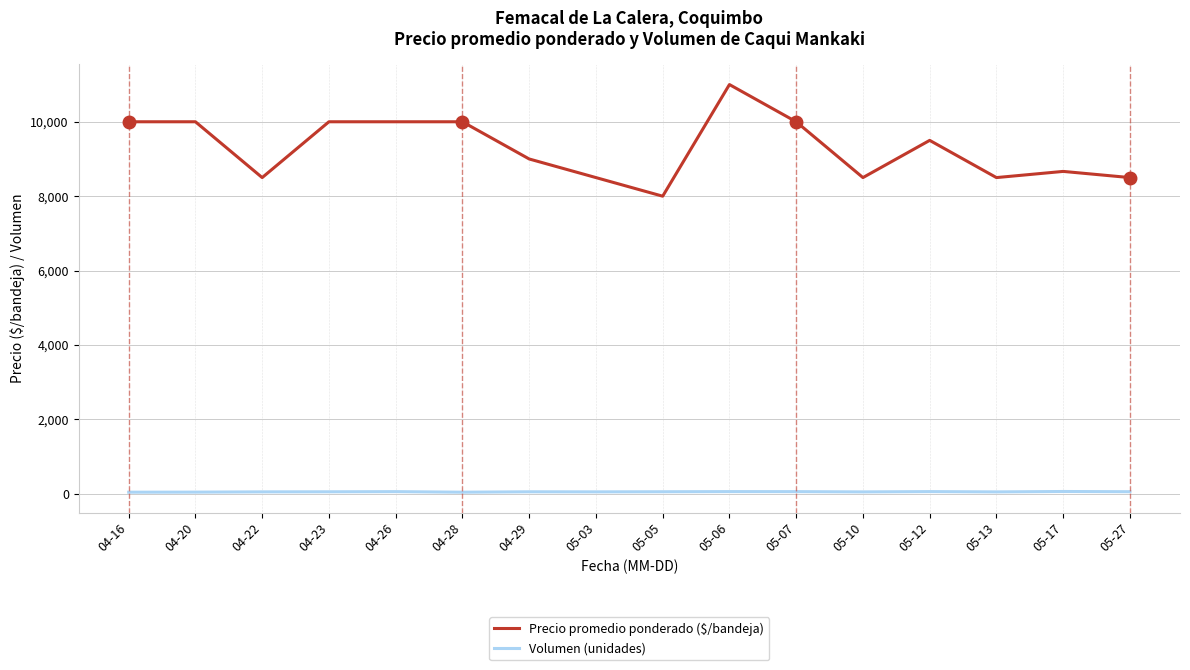

Does the chart have visible grid lines?

Yes